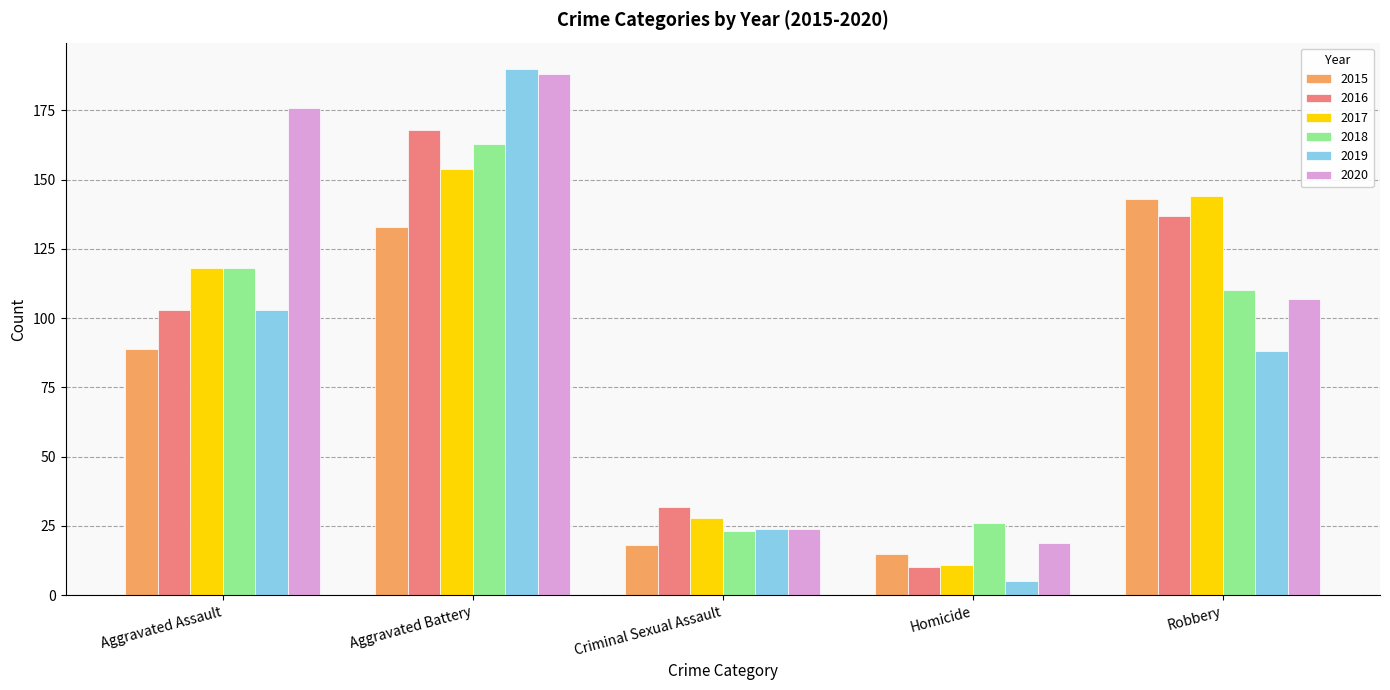

How many distinct data groups are displayed?

6